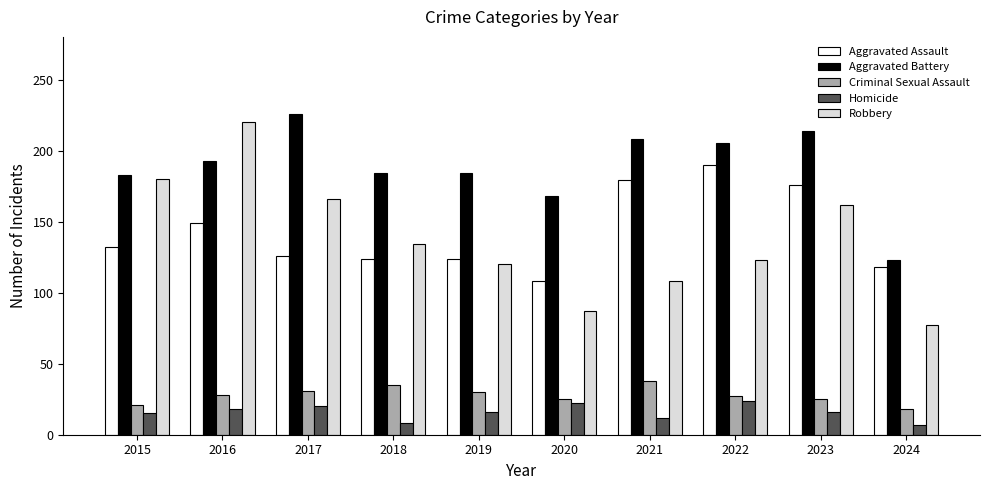

What is the sum of all Robbery values?

1377